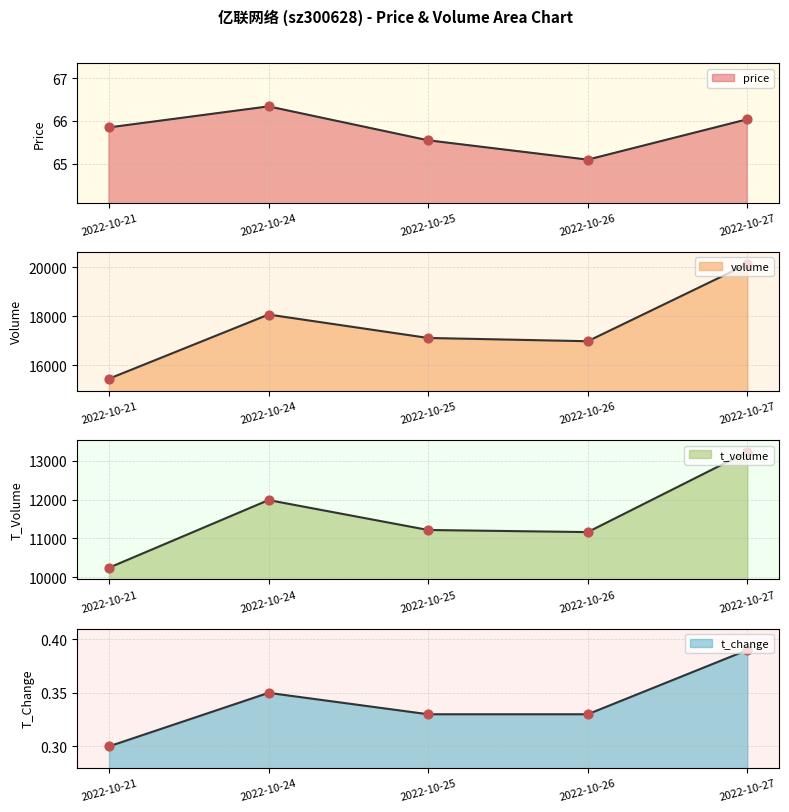

Is the value of price at 2022-10-24 greater than the value of t_volume at 2022-10-27?

No